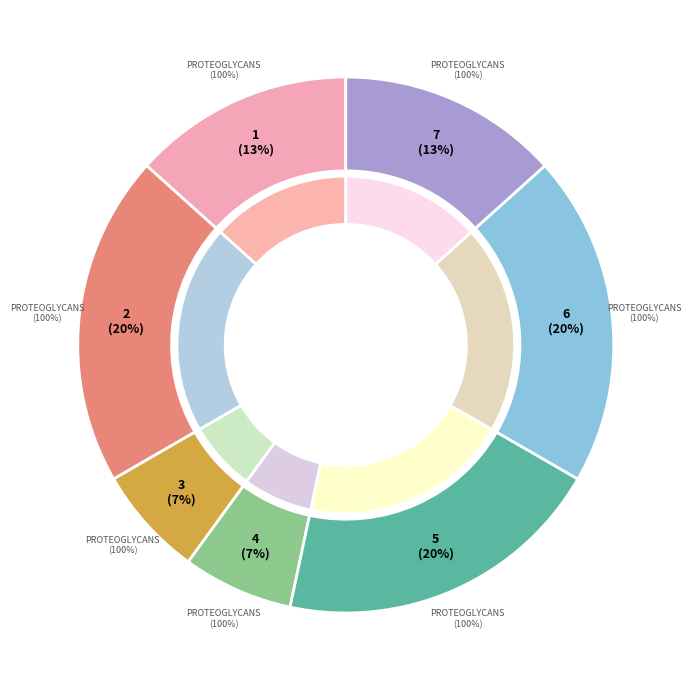

Count the number of slices in the pie.

7